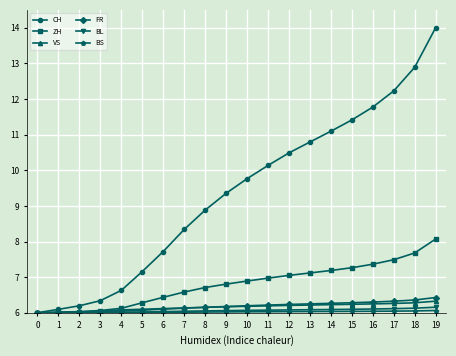

Which series has the largest total across all categories?

CH